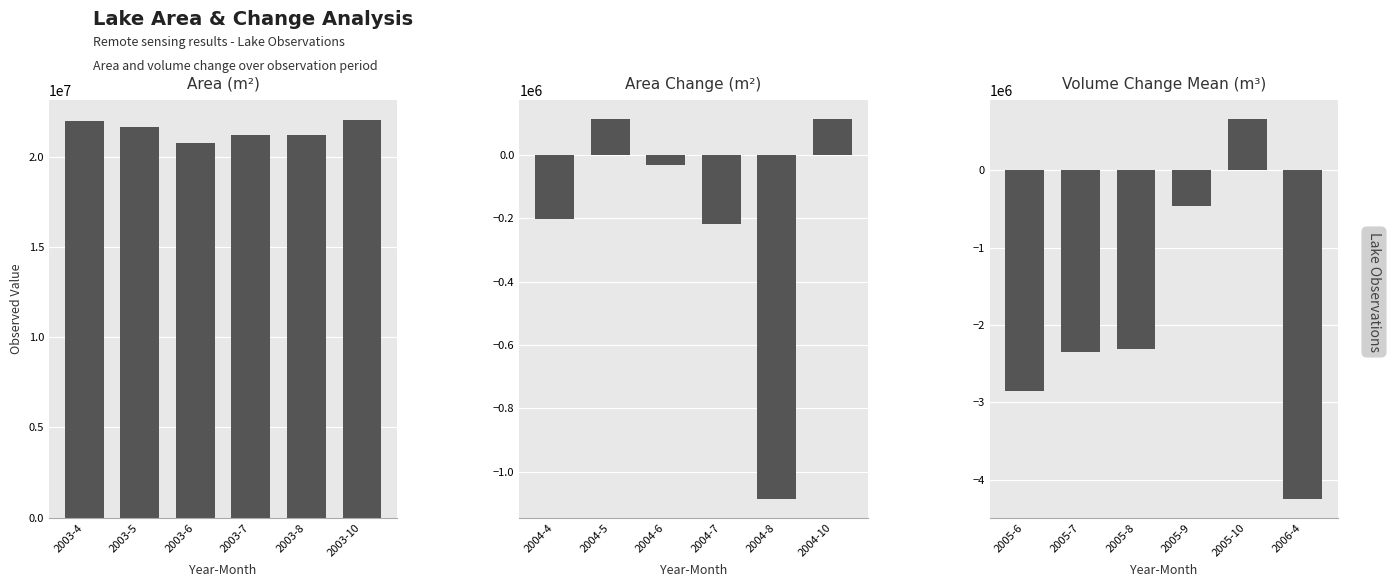

What is the sum of all Area (m²) values?

128822400.0